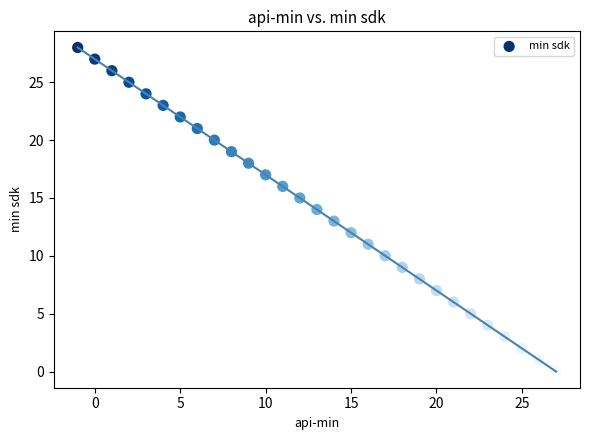

What is the range of X values (max minus min)?

28